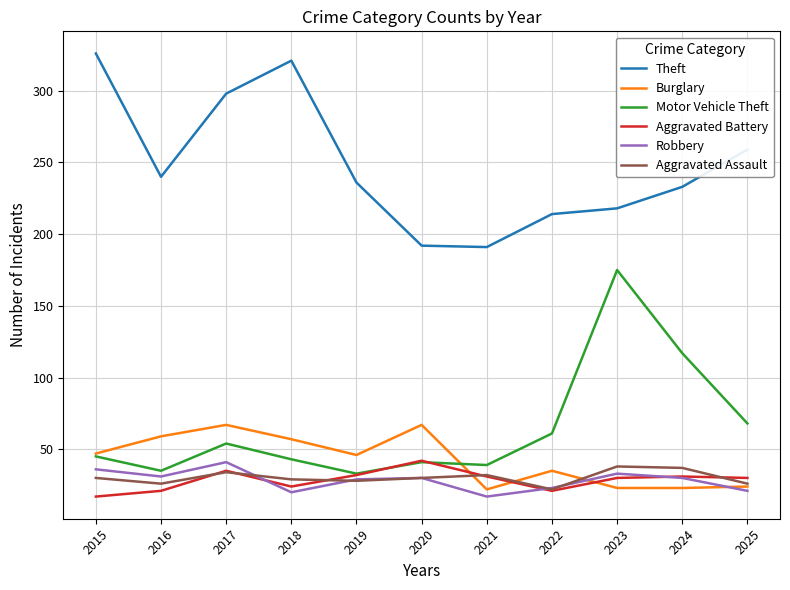

How many lines are shown in the chart?

6